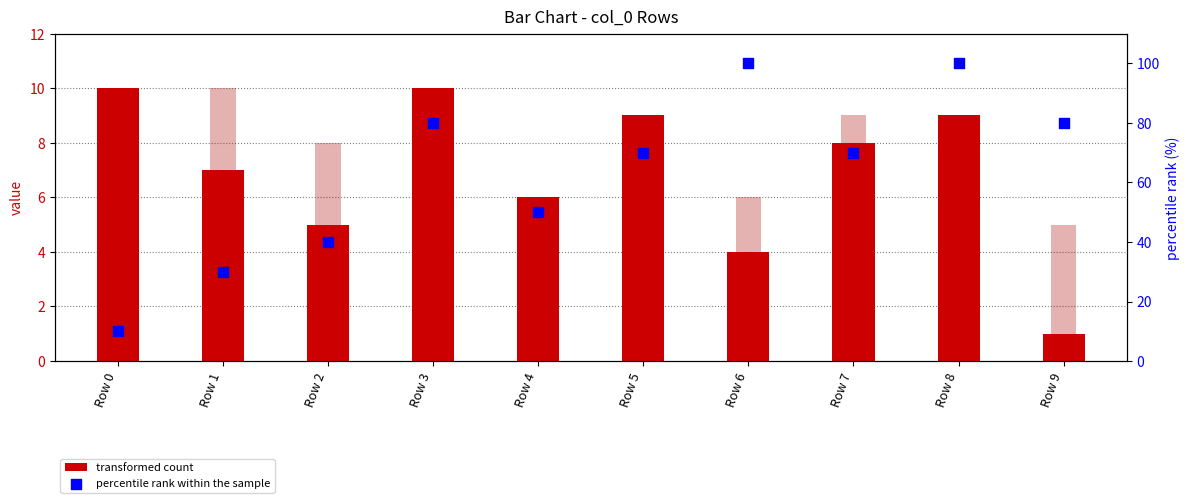

Which series contains the highest Y value?

percentile rank within the sample